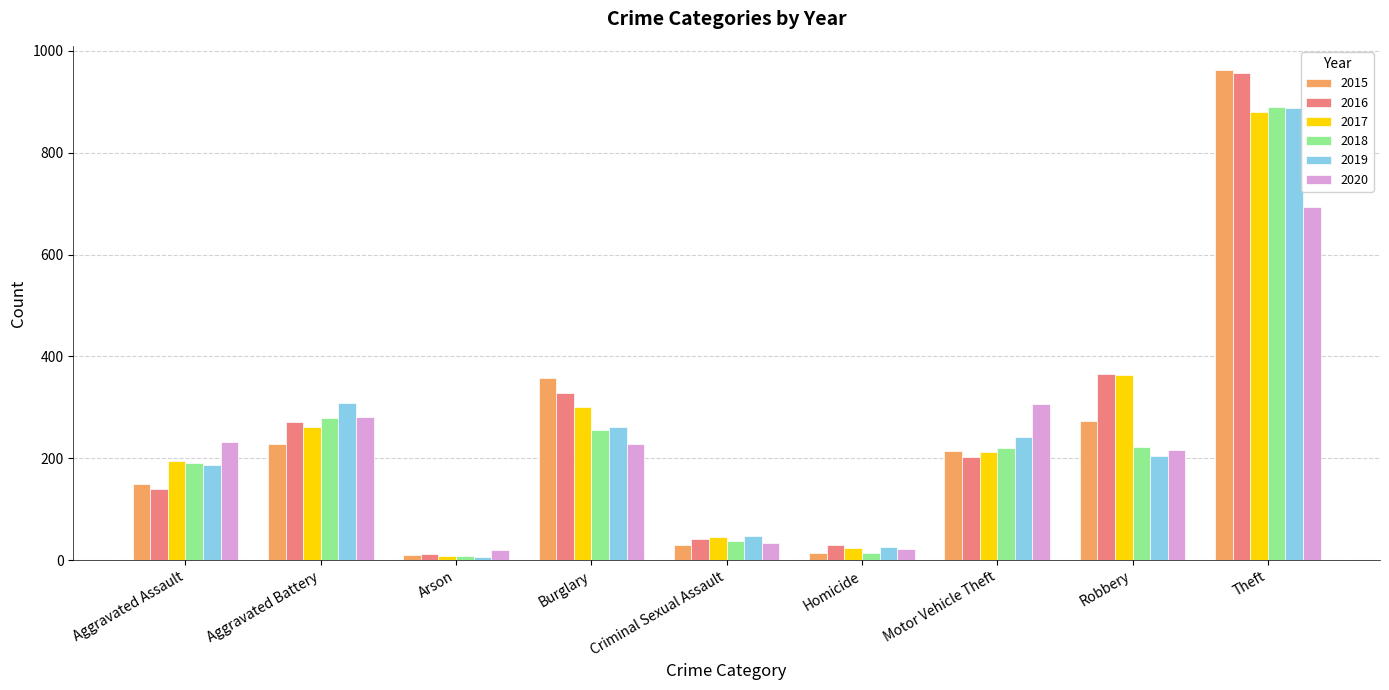

What position from the right is Arson?

7